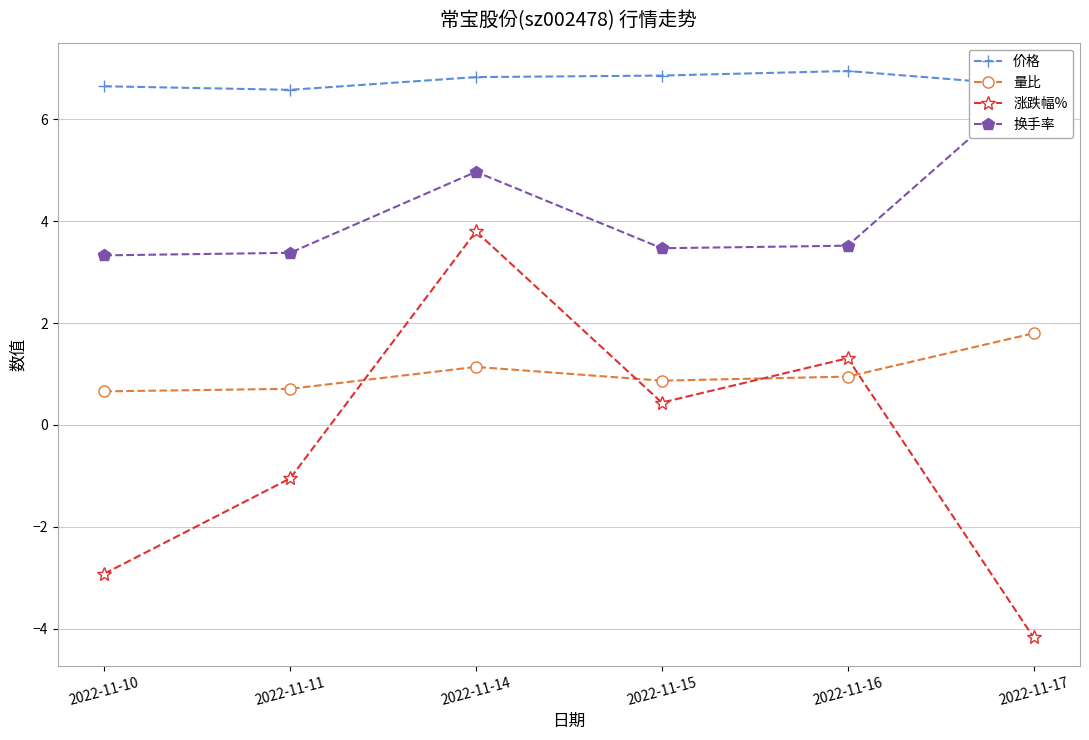

Is it true that 换手率 equals 1.4 at 2022-11-17?

False